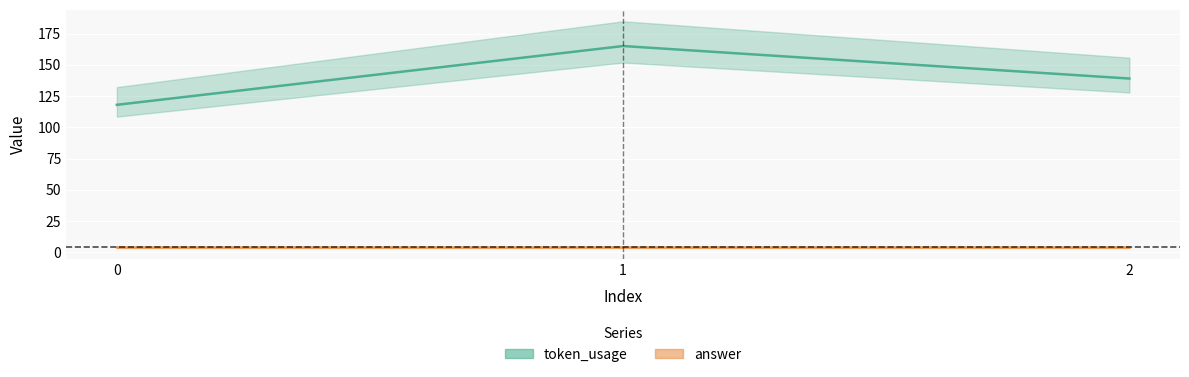

What is the sum of the values at 0 and 2?

257